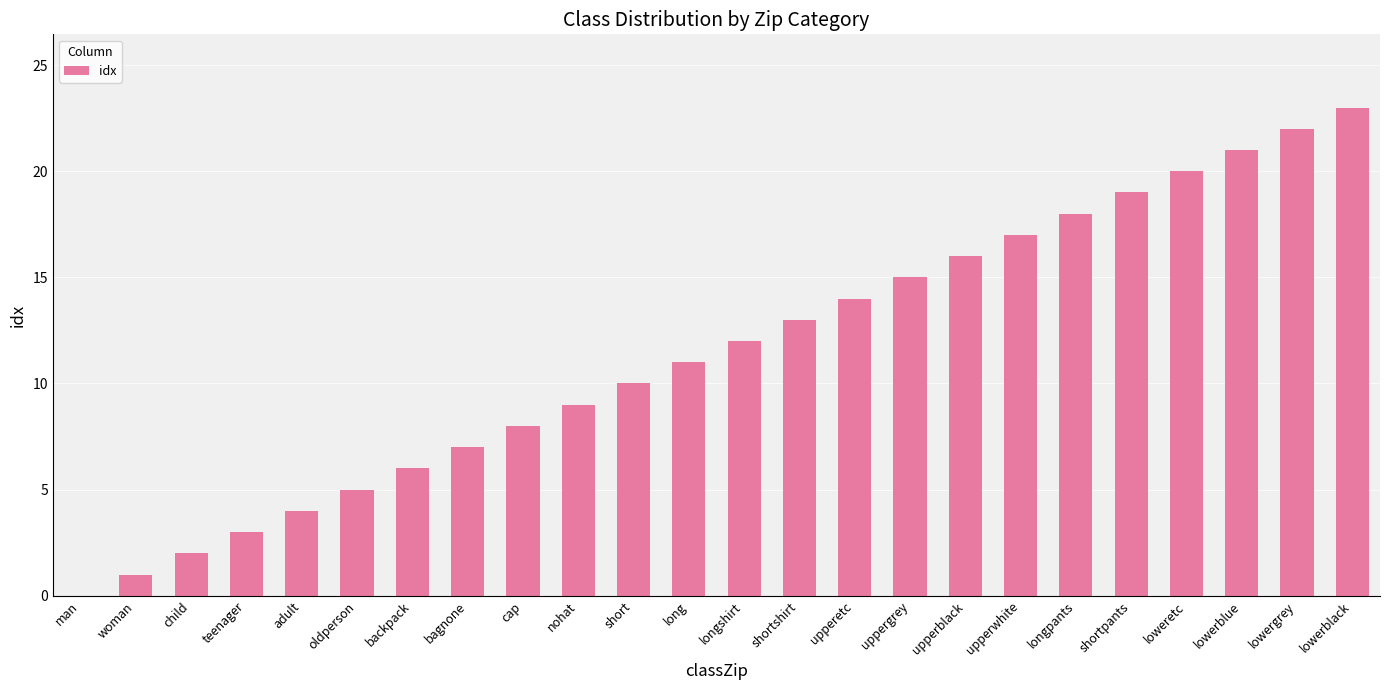

Approximately how many times larger is the value at oldperson compared to cap?

0.6